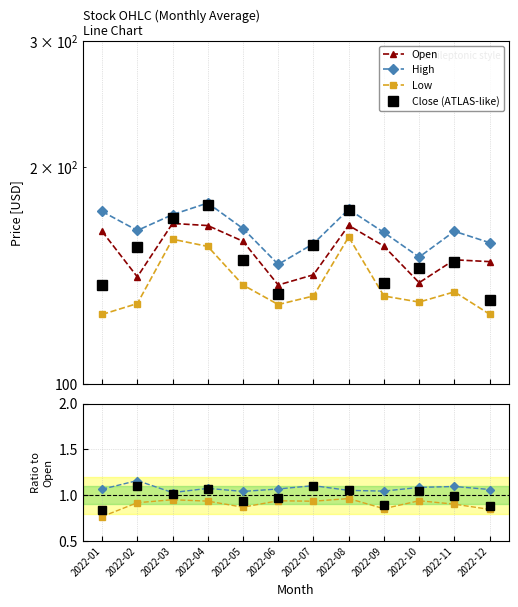

At which label is High closest to 1?

2022-03